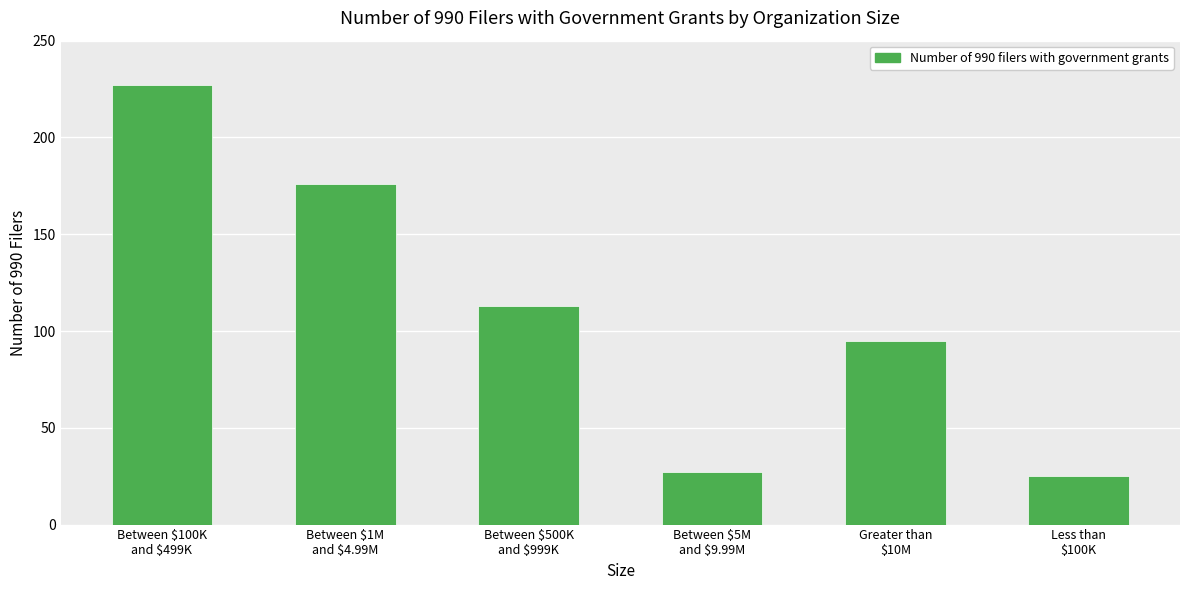

What is the value of the 1st bar from the left?

227